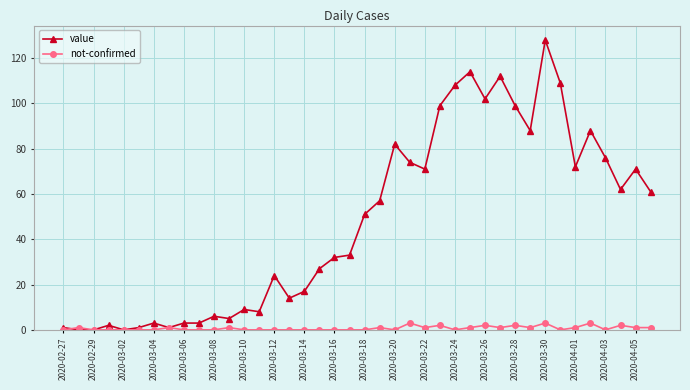

Which series has the widest spread of values?

value